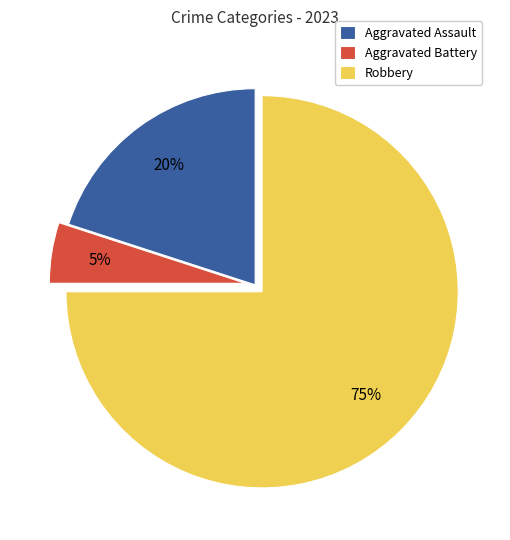

Which category accounts for the majority?

Robbery